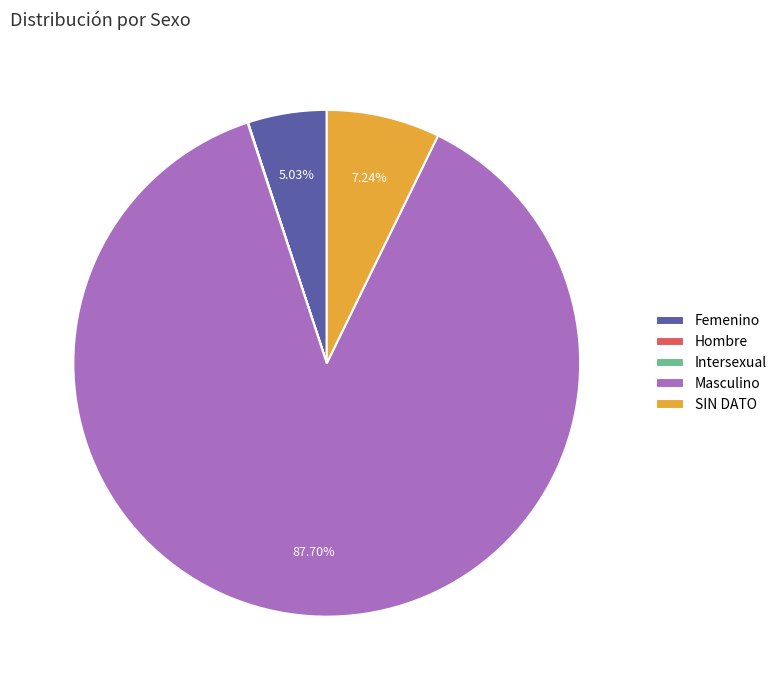

To the nearest percent, what is the average slice percentage?

20%